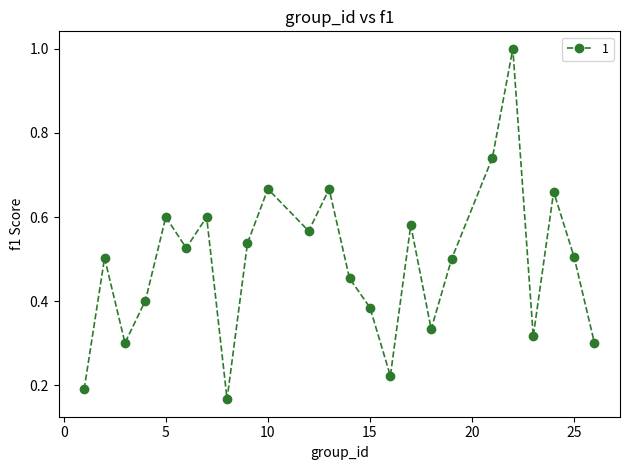

How many interior local peaks (higher than both neighbors) does the data have?

8